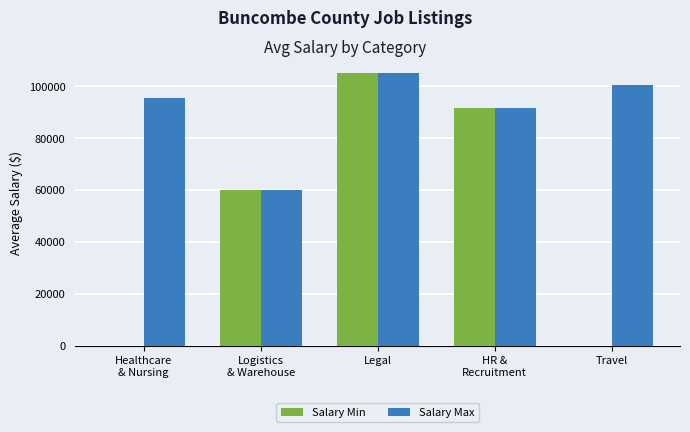

Reading left to right, transcribe all the data shown in this chart.

Salary Min: 0.0	59932.6	104995.0	91843.5	0.0
Salary Max: 95633.2	59932.6	104995.0	91843.5	100469.2